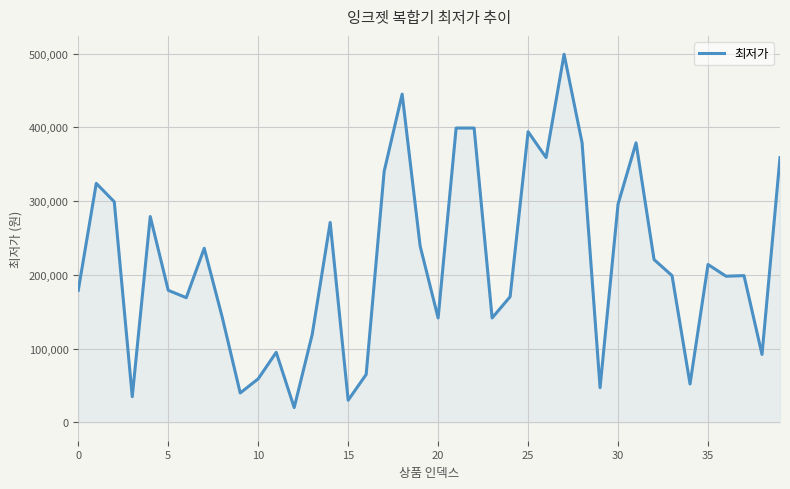

What is the minimum value shown in the chart?

20000